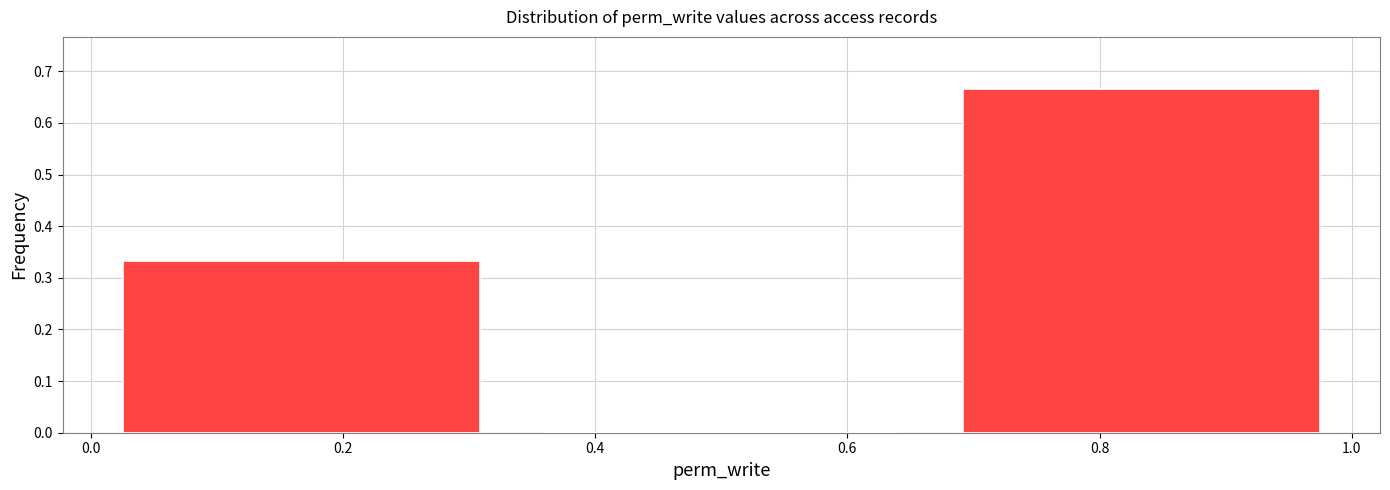

What is the height of the bar covering 0.00 to 0.34 on the x-axis? Neither the bar edges nor the heights are printed on the chart, so give them approximately, as read against the axes.

0.33